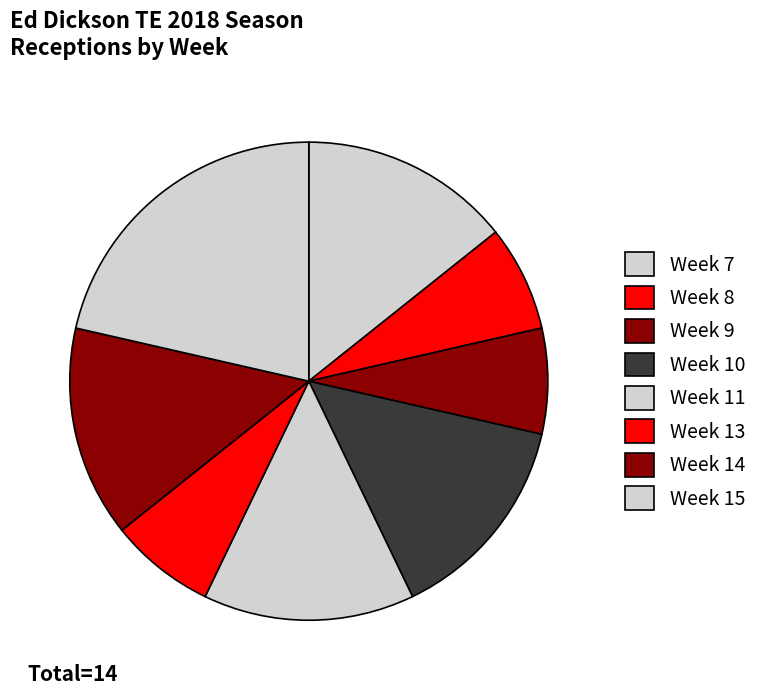

Is there any slice that represents more than half of the pie?

No